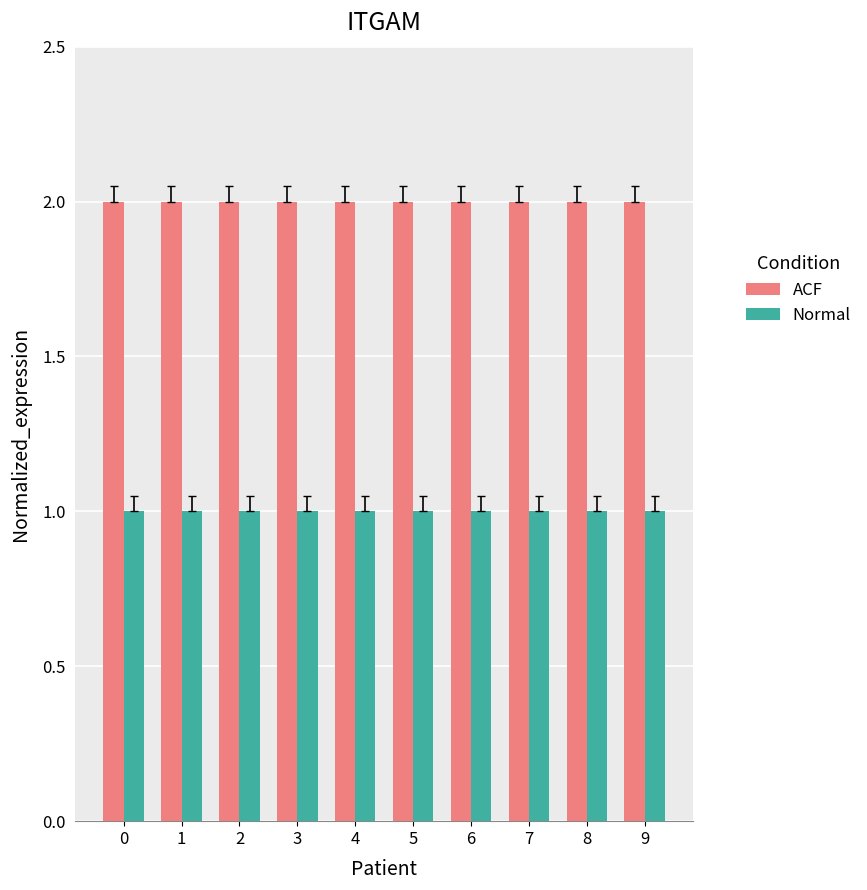

What is the difference between the highest and lowest values at 5?

1